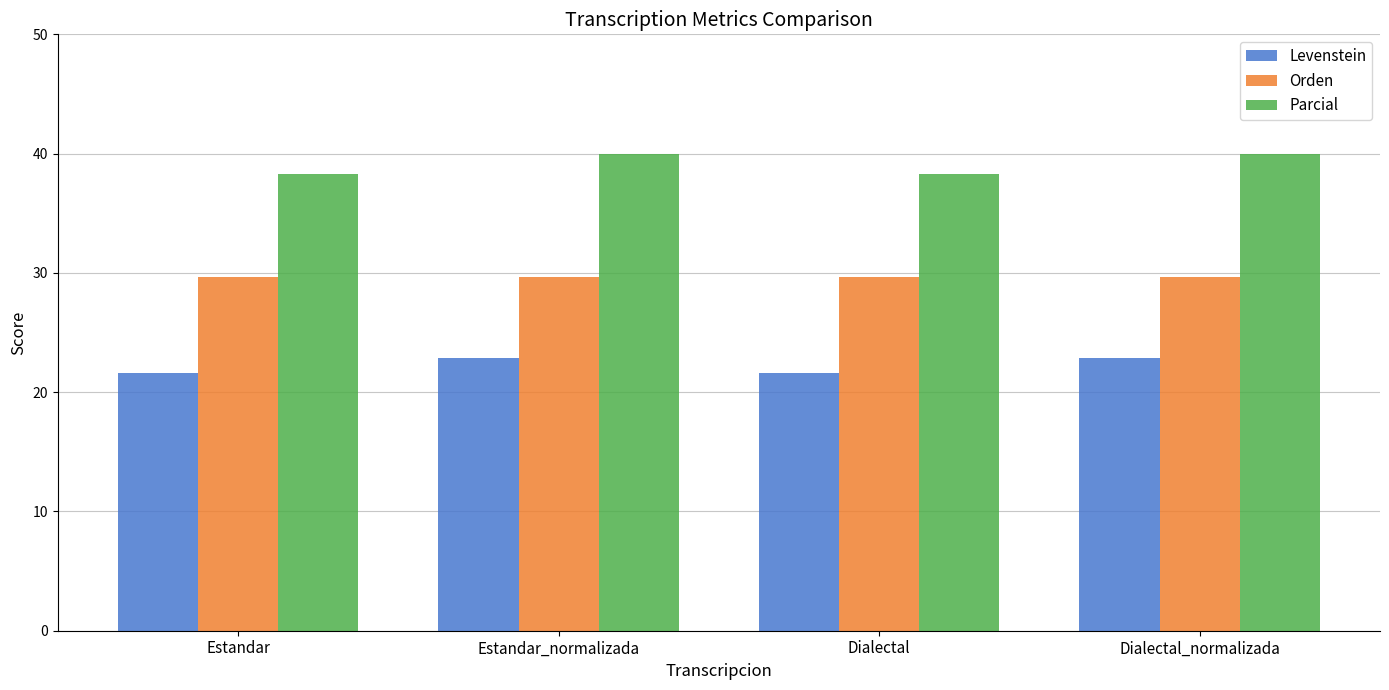

Count the Levenstein values in the range 21 to 22.

2